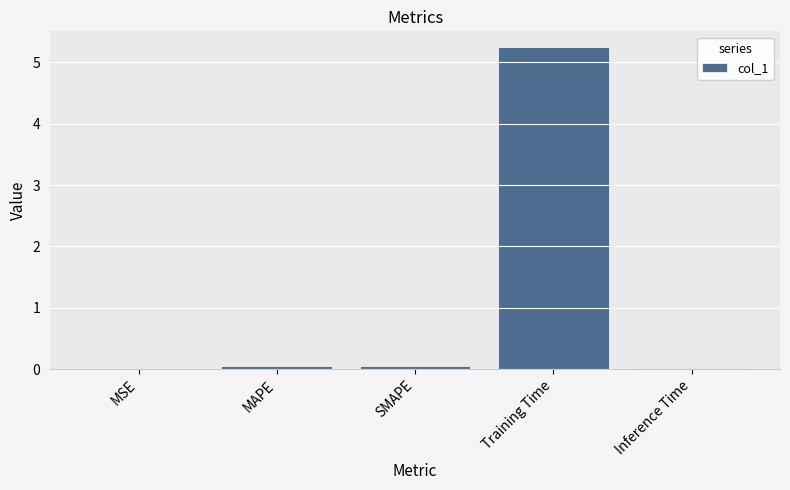

Which has a higher value, Training Time or MSE?

Training Time